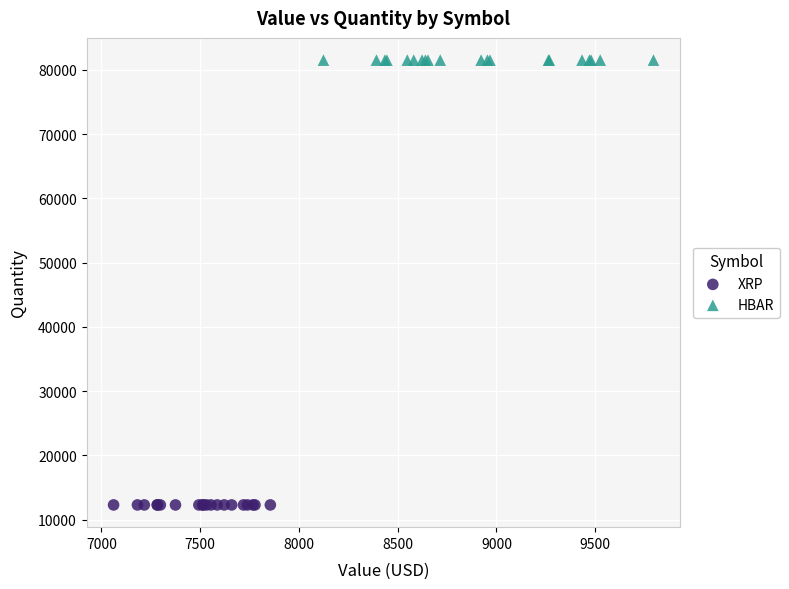

Which series contains the highest Y value?

HBAR